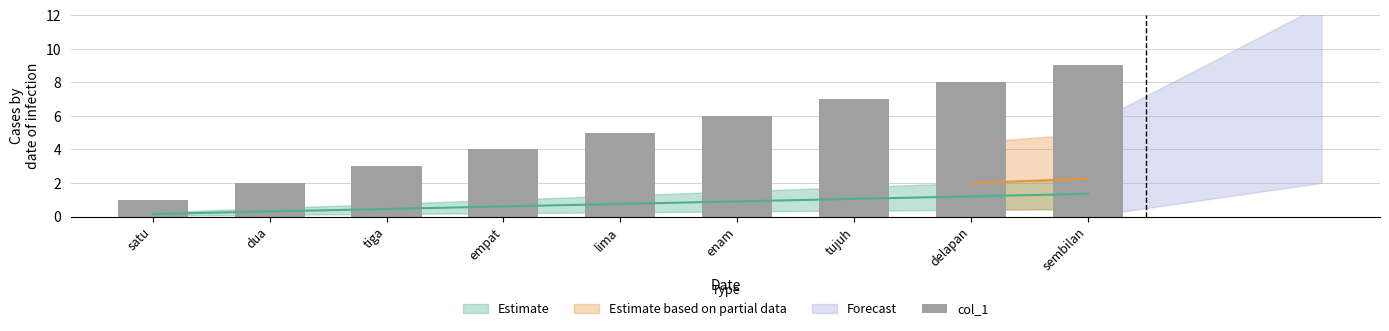

What is the change in value from lima to enam?

+1